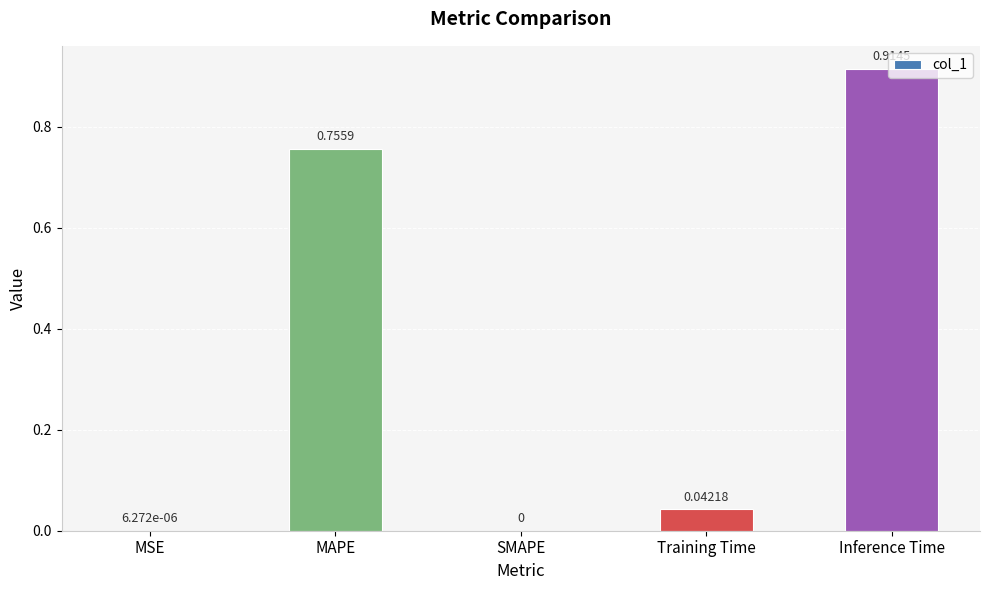

Where is the data nearest to the value 0?

SMAPE